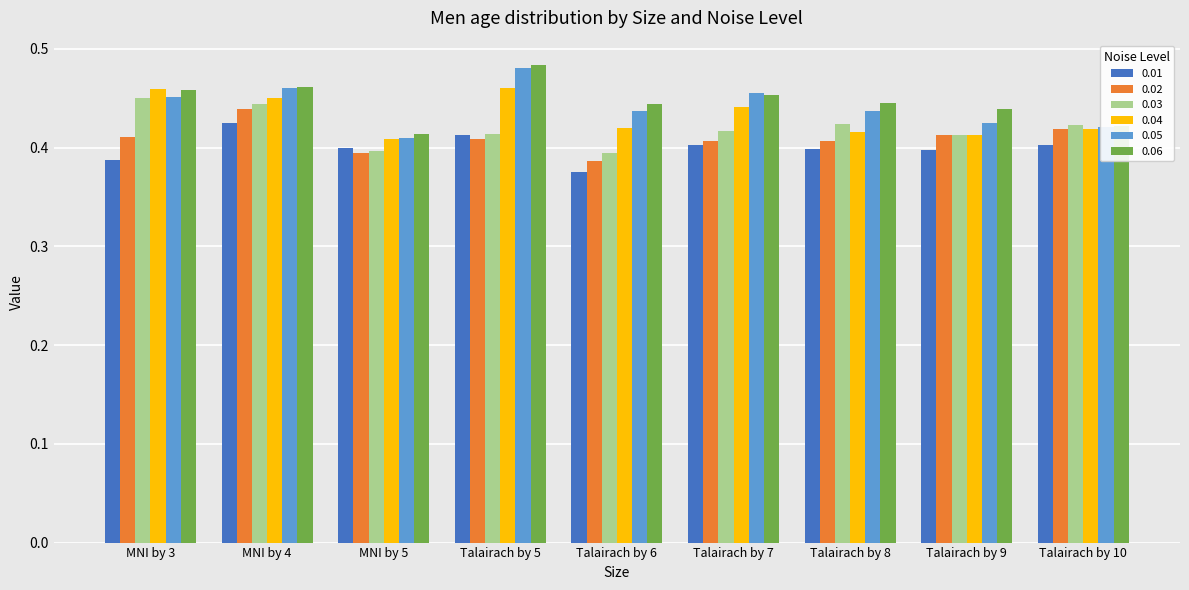

Is the value of 0.03 at Talairach by 7 greater than the value of 0.05 at Talairach by 9?

No